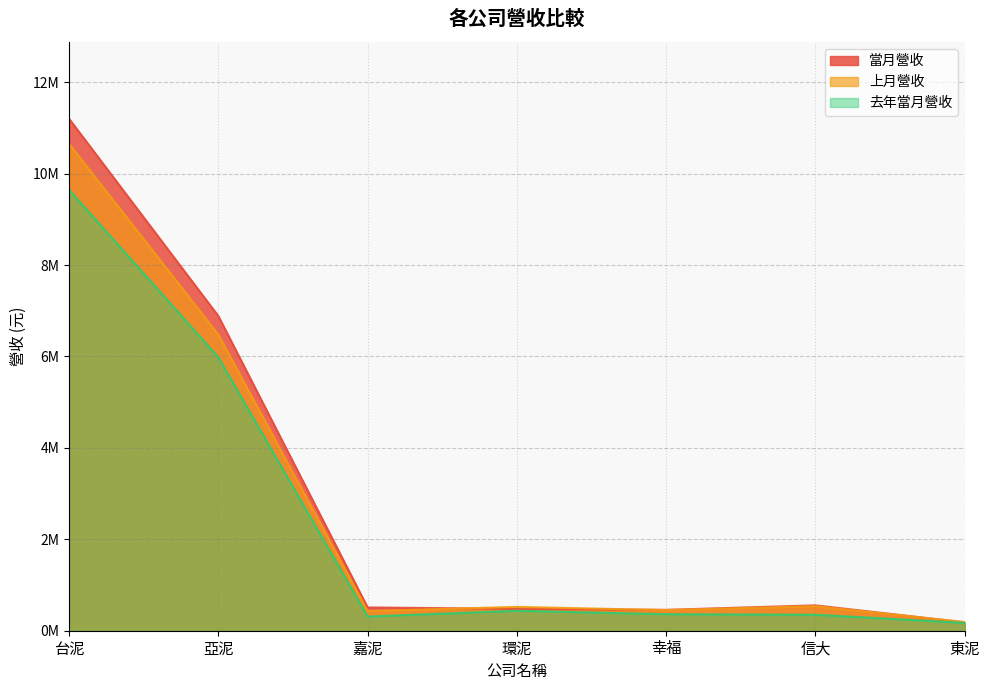

True or false: 上月營收 has a value of 4466971 at 亞泥.

False